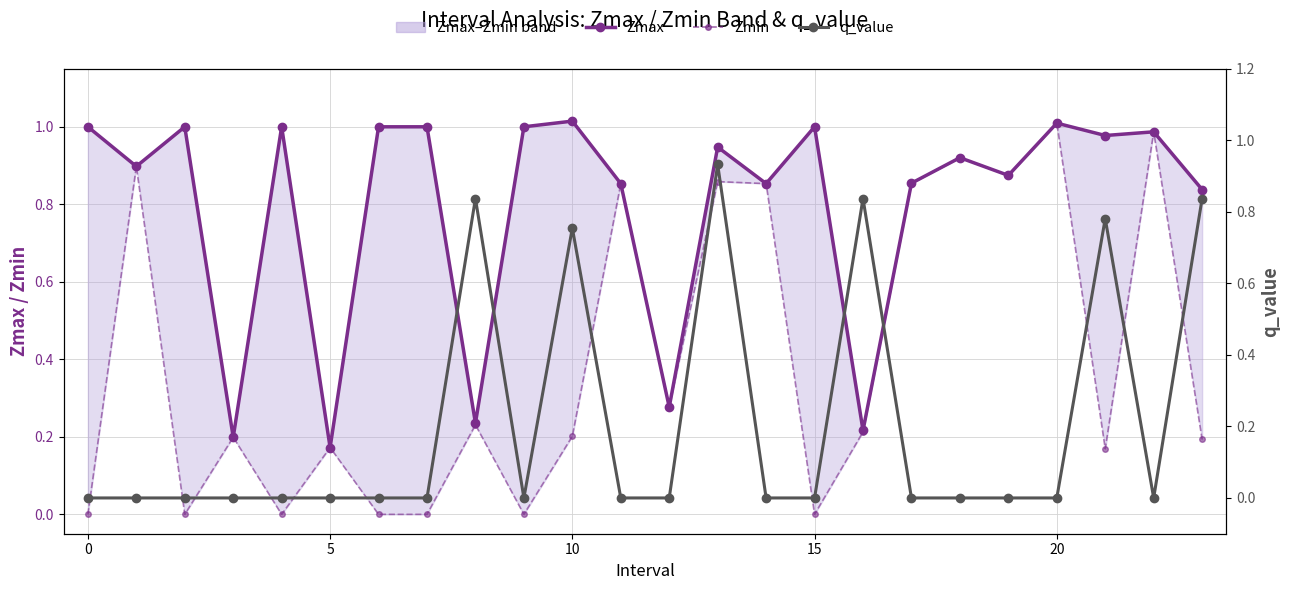

Between −5 and 17, which series saw the biggest shift?

Zmin (lower bound)